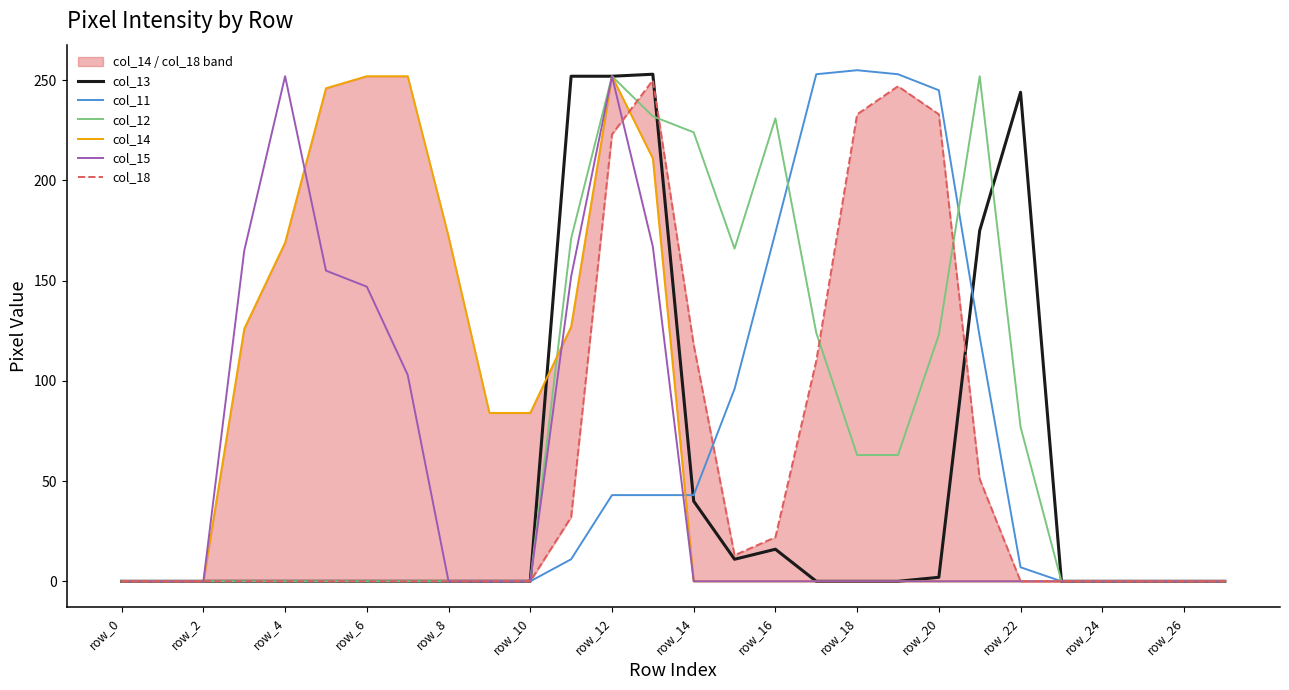

Which series ends up on top after the final intersection of col_15 and col_14?

col_15